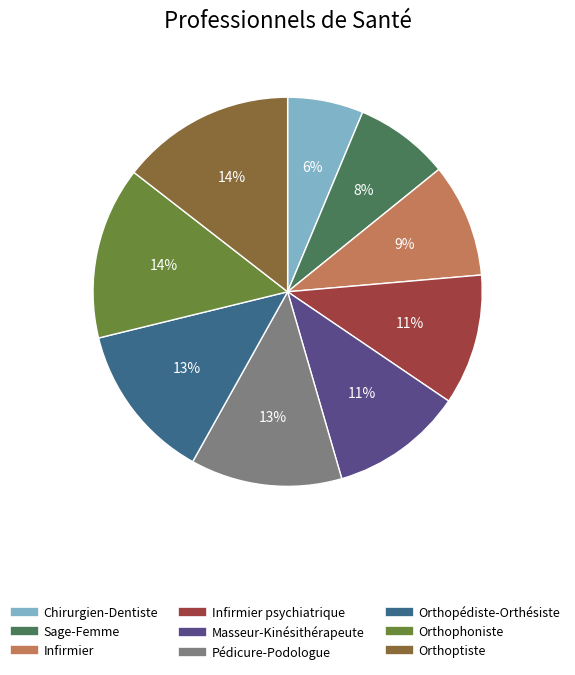

Is there any slice that represents more than half of the pie?

No